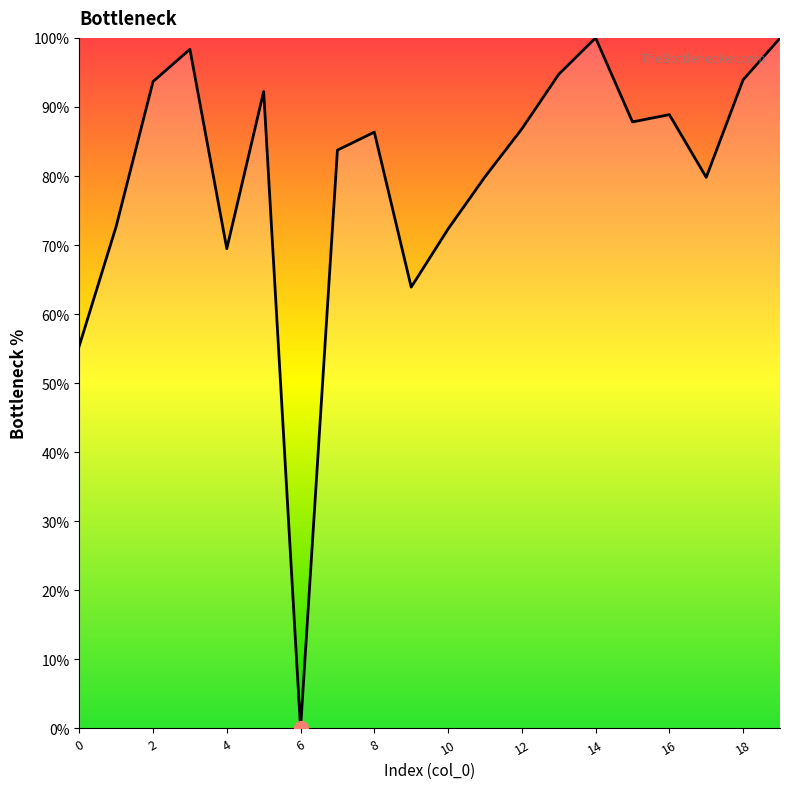

What is the difference between the maximum and minimum values?

100.0